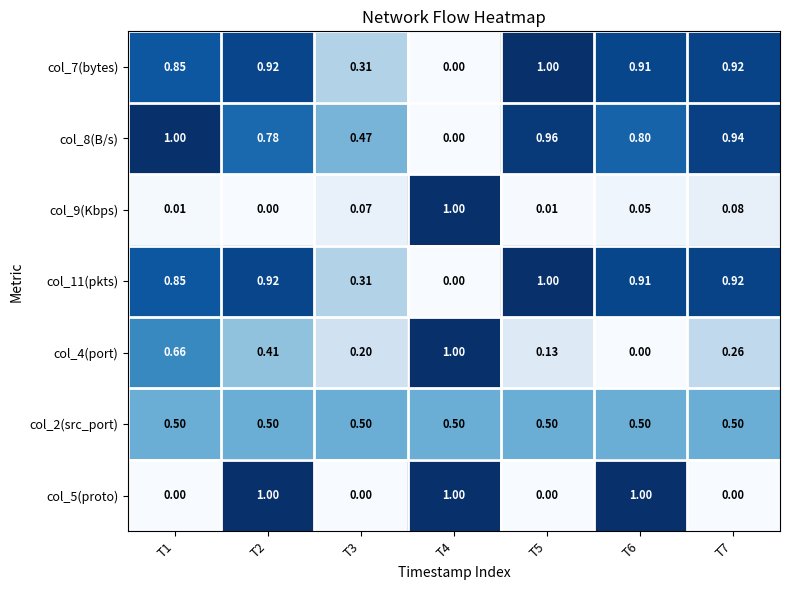

Is the value of col_4(port) at T4 greater than the value of col_5(proto) at T3?

Yes